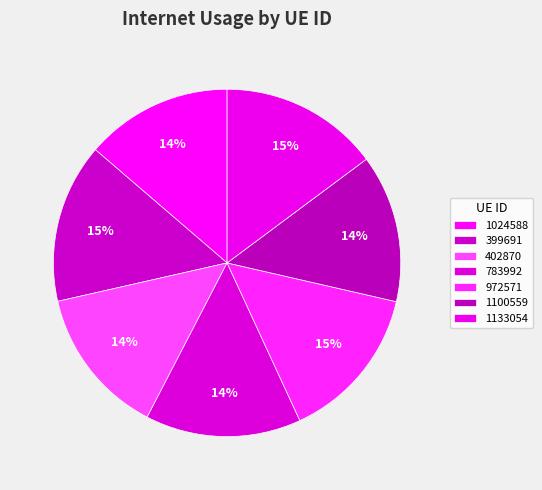

Rank the categories by value from highest to lowest.

399691, 1133054, 972571, 783992, 402870, 1100559, 1024588